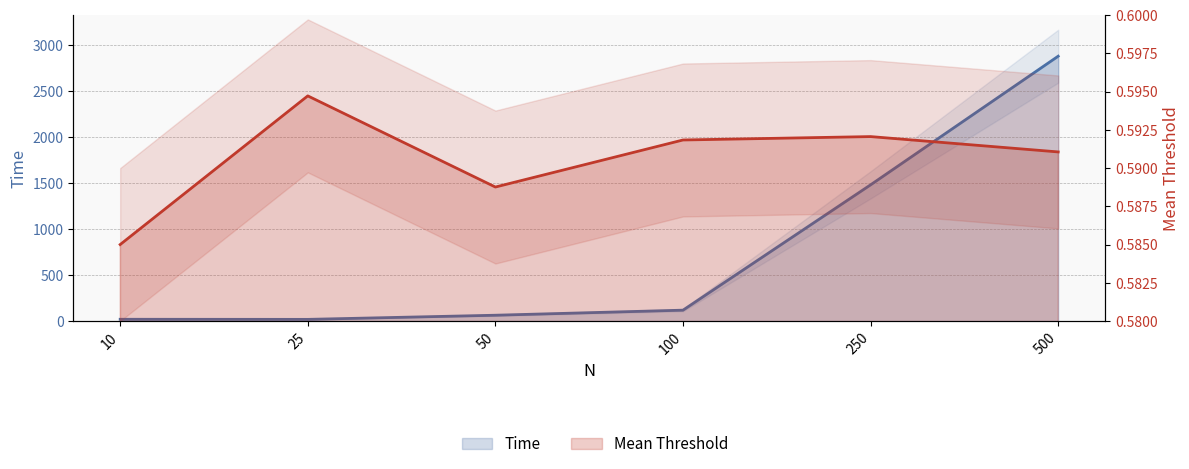

Does the chart display data point markers on the line(s)?

No